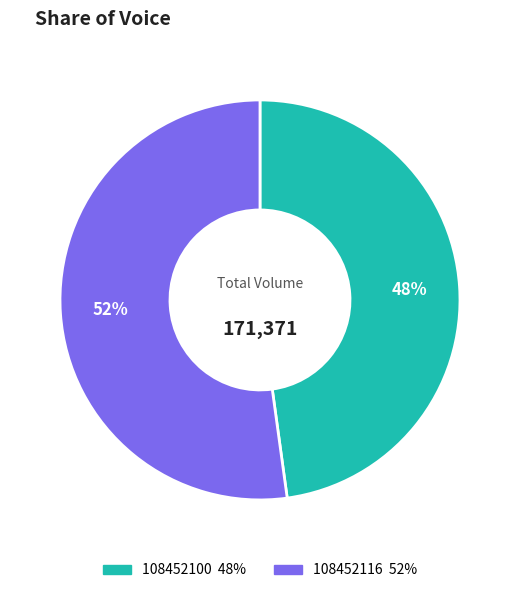

Combined, do 108452100 and 108452116 account for over 50%?

Yes